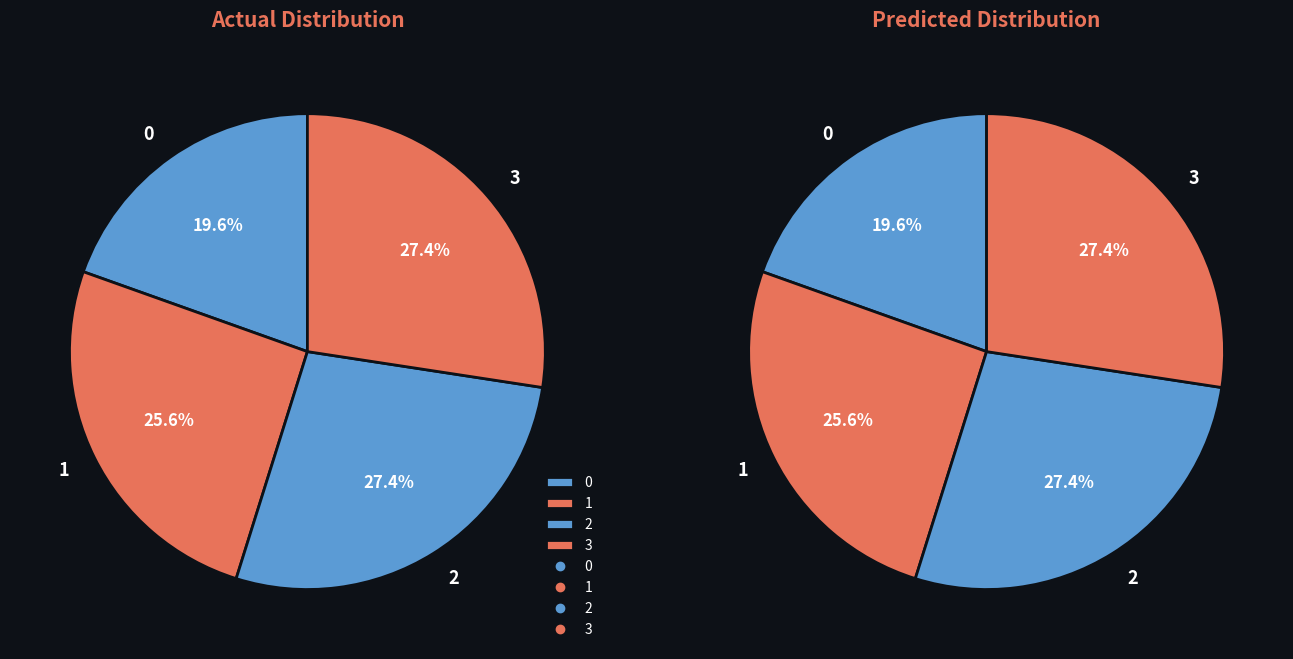

To the nearest percent, what is the difference between the largest and smallest slice percentages?

8%